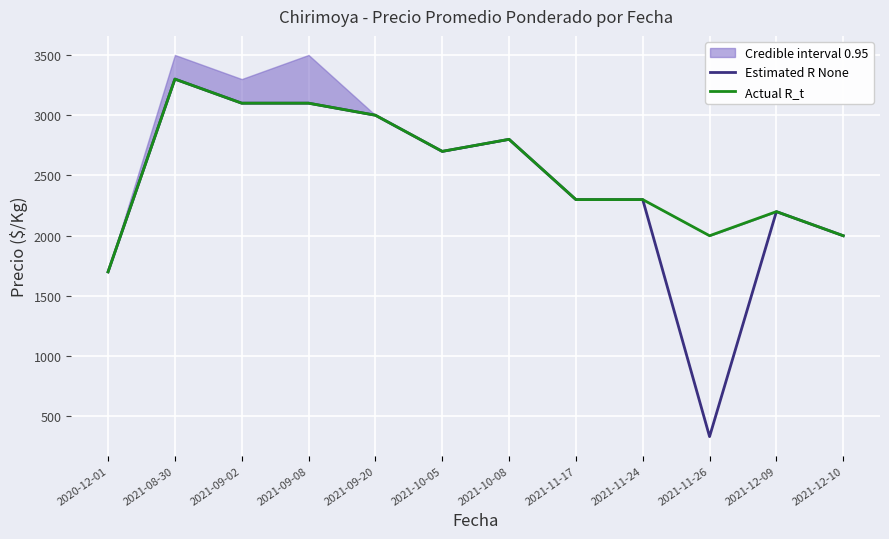

What is the sum of all Estimated R None values?

28833